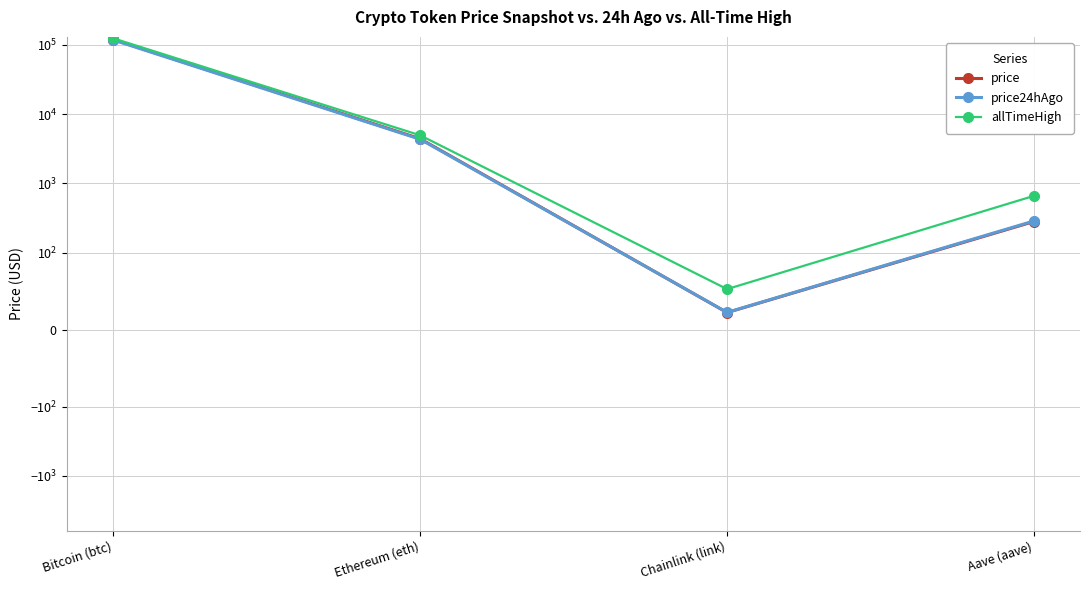

True or false: price has a value of 6746.2 at Ethereum (eth).

False